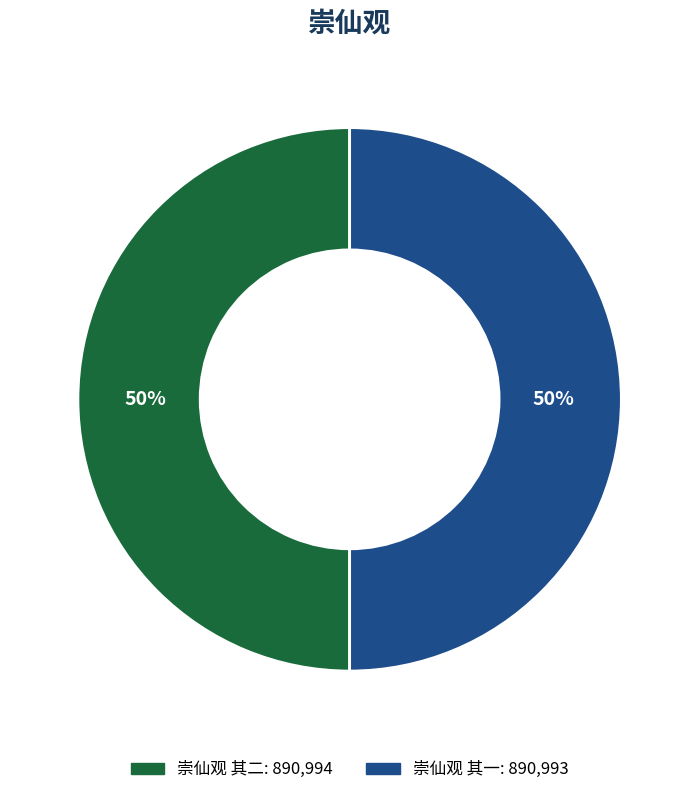

Approximately how many times larger is the value at 崇仙观 其一 compared to 崇仙观 其二?

1.0